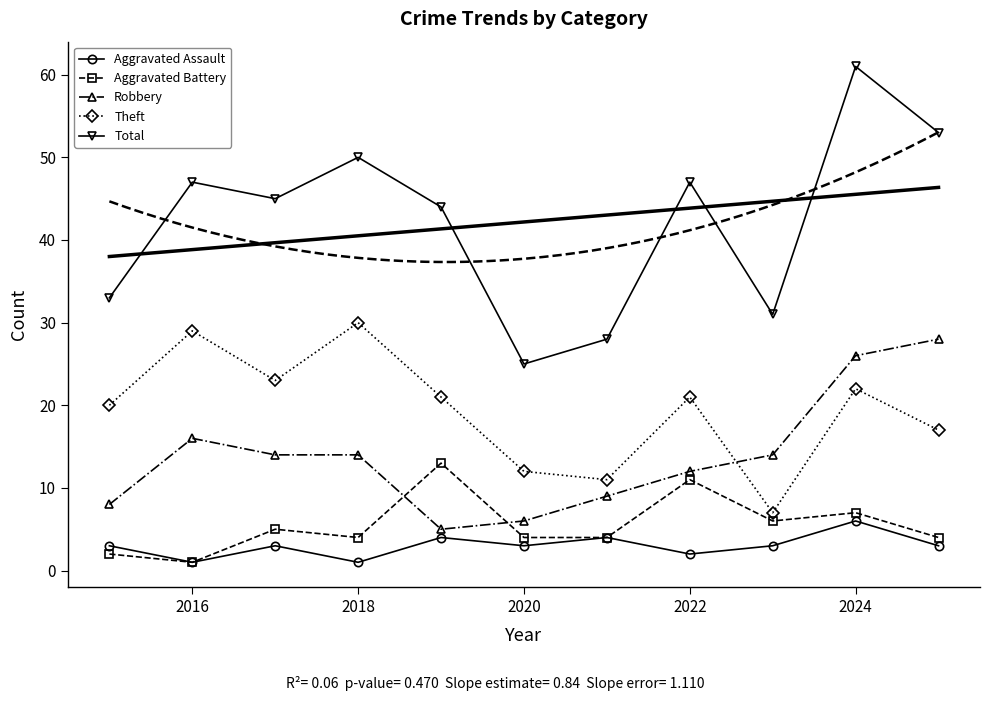

How many lines are shown in the chart?

5